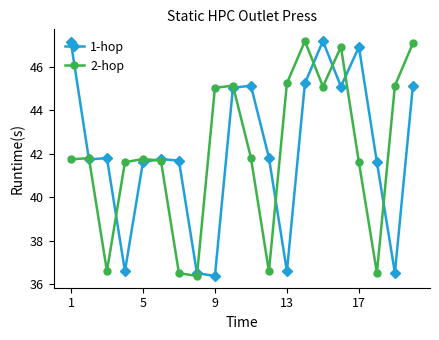

True or false: 2-hop has more than 2 points higher than both neighbors.

True